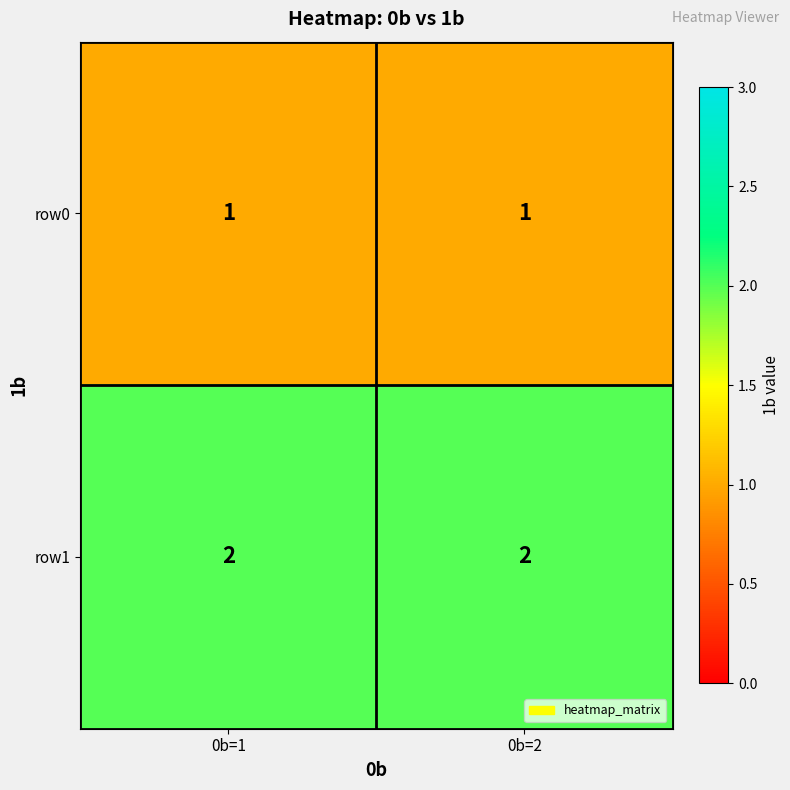

What is the minimum value shown in the chart?

1